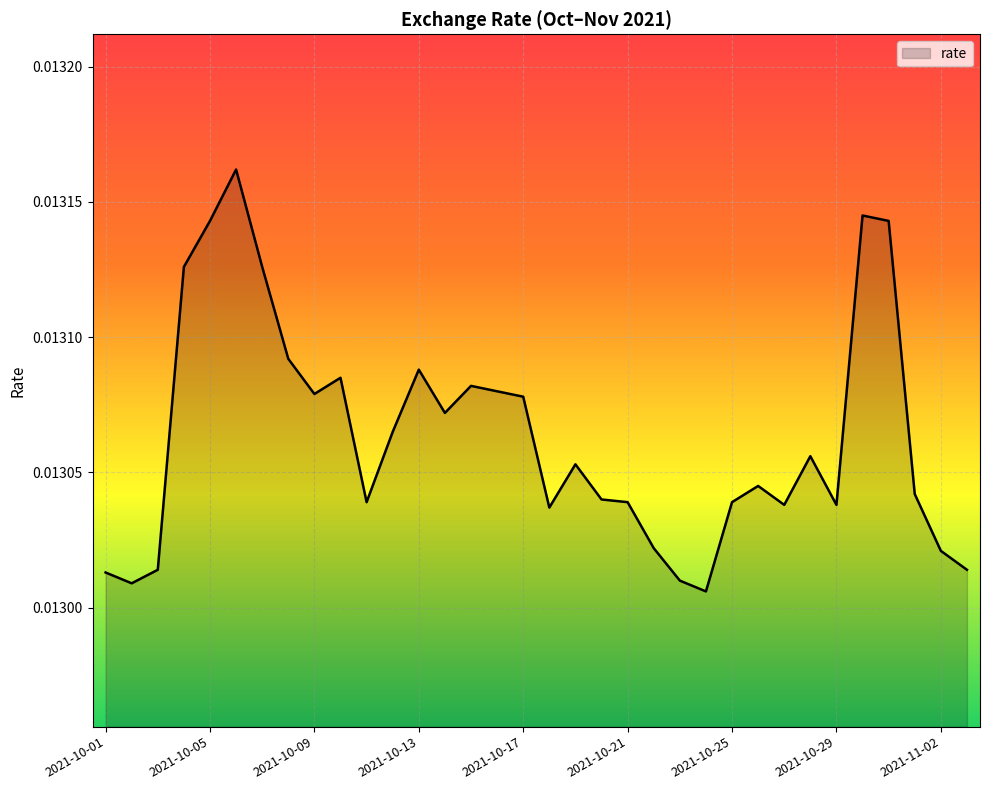

How many lines are shown in the chart?

1